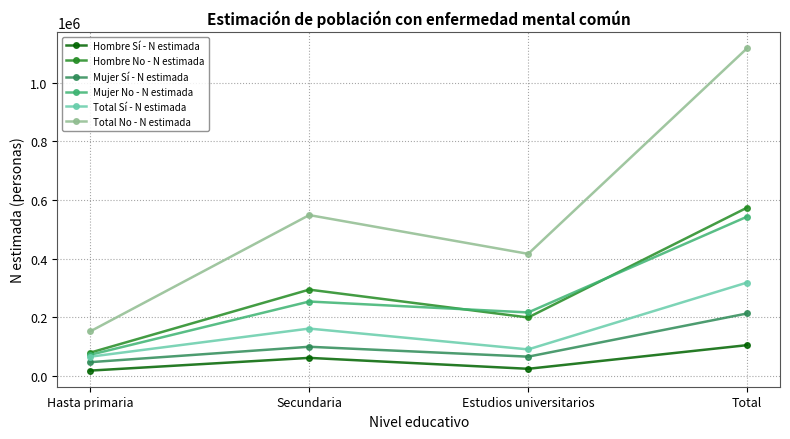

What is the average value of the Mujer No - N estimada series?

271872